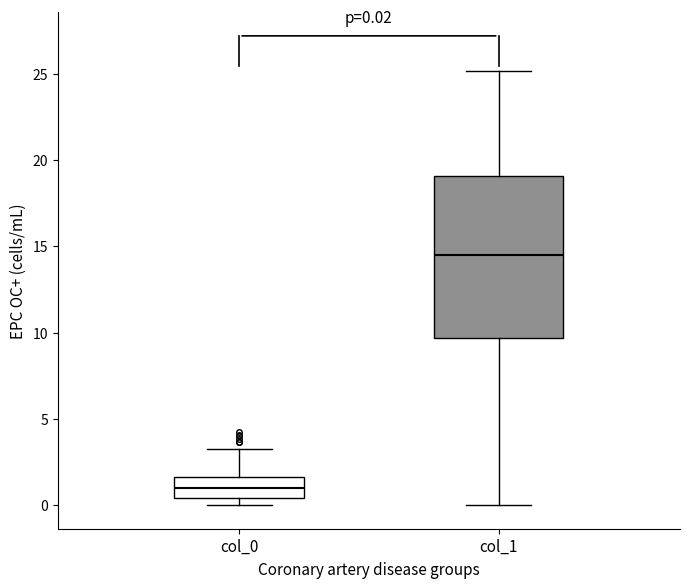

Which box has the lowest median line?

col_0